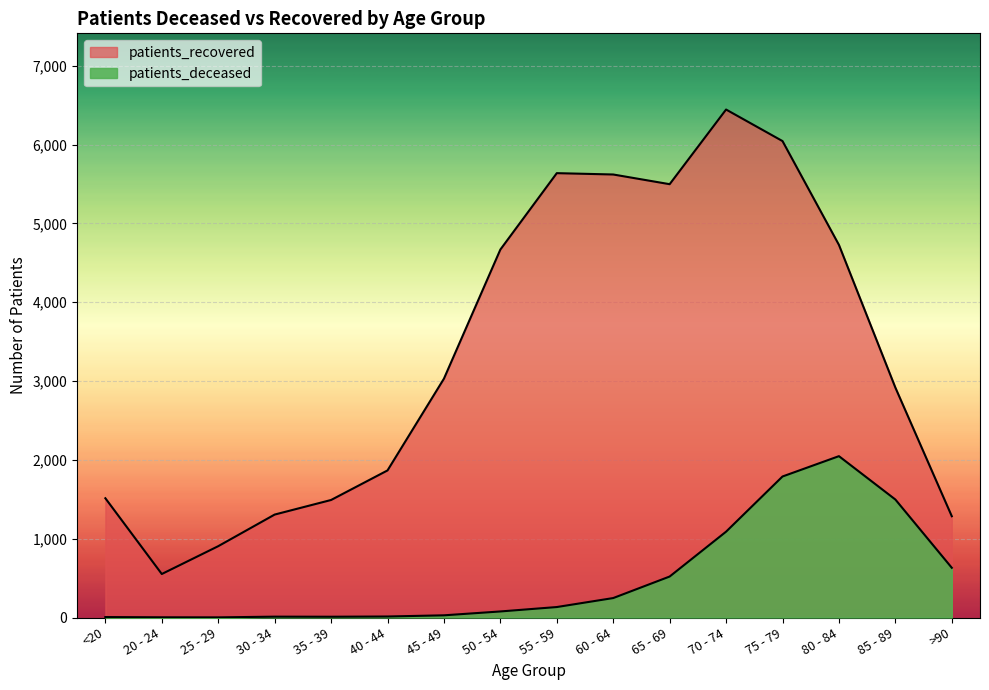

How many data points in patients_deceased are above 133?

7